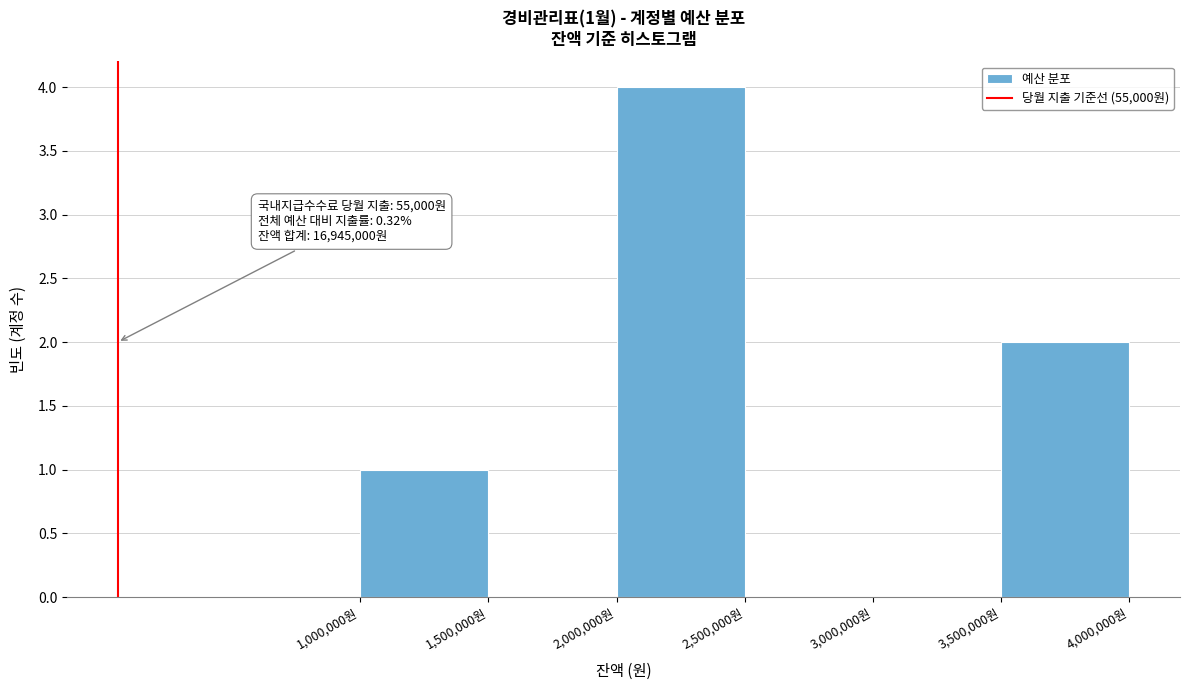

Which range on the x-axis has the tallest bar?

2000000 to 2500000